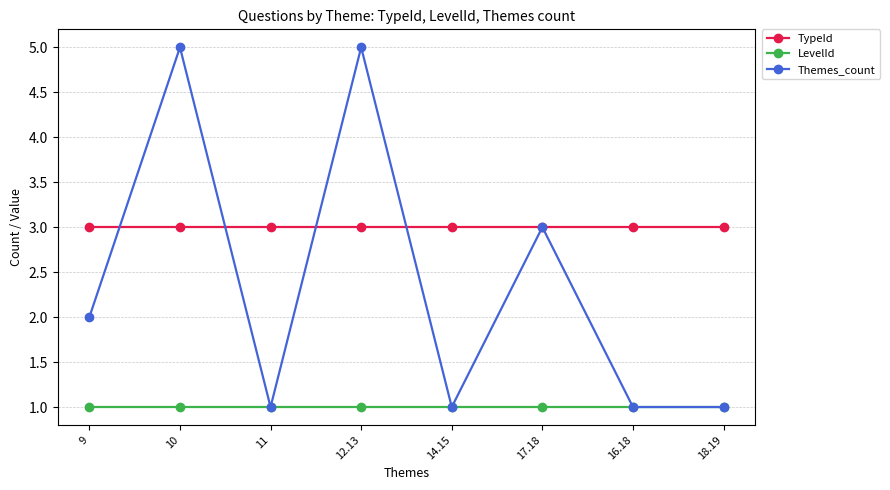

Is it true that LevelId equals 1 at 12.13?

True